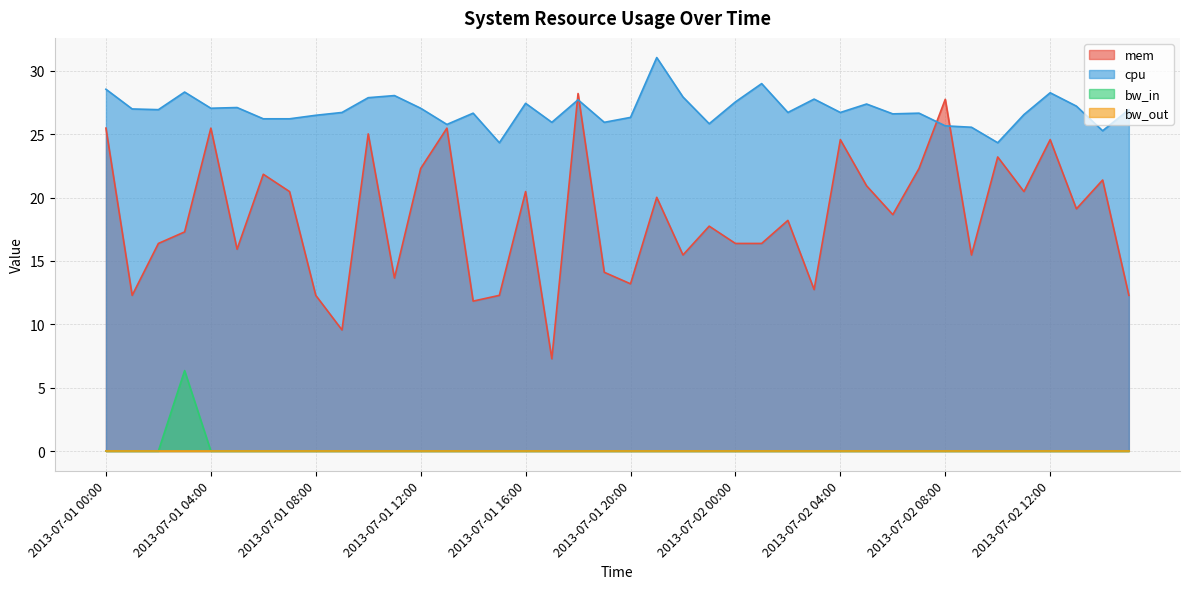

The mem series shows 14.7 at 2013-07-01 04:00. True or false?

False